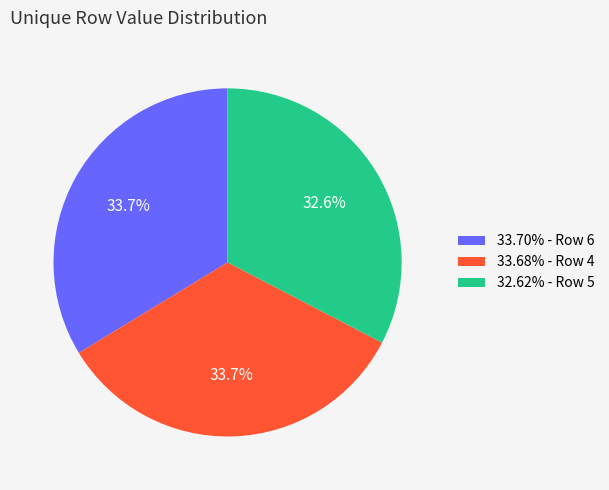

Does any single category account for the majority?

No